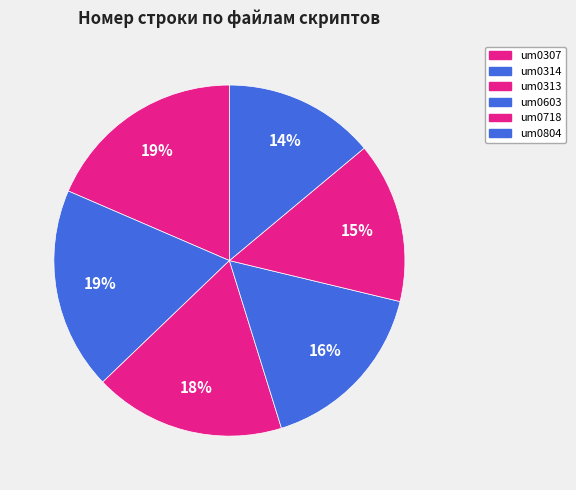

Which category has the biggest portion of the pie?

SCRIPT/G01P03A/um0314.ssb